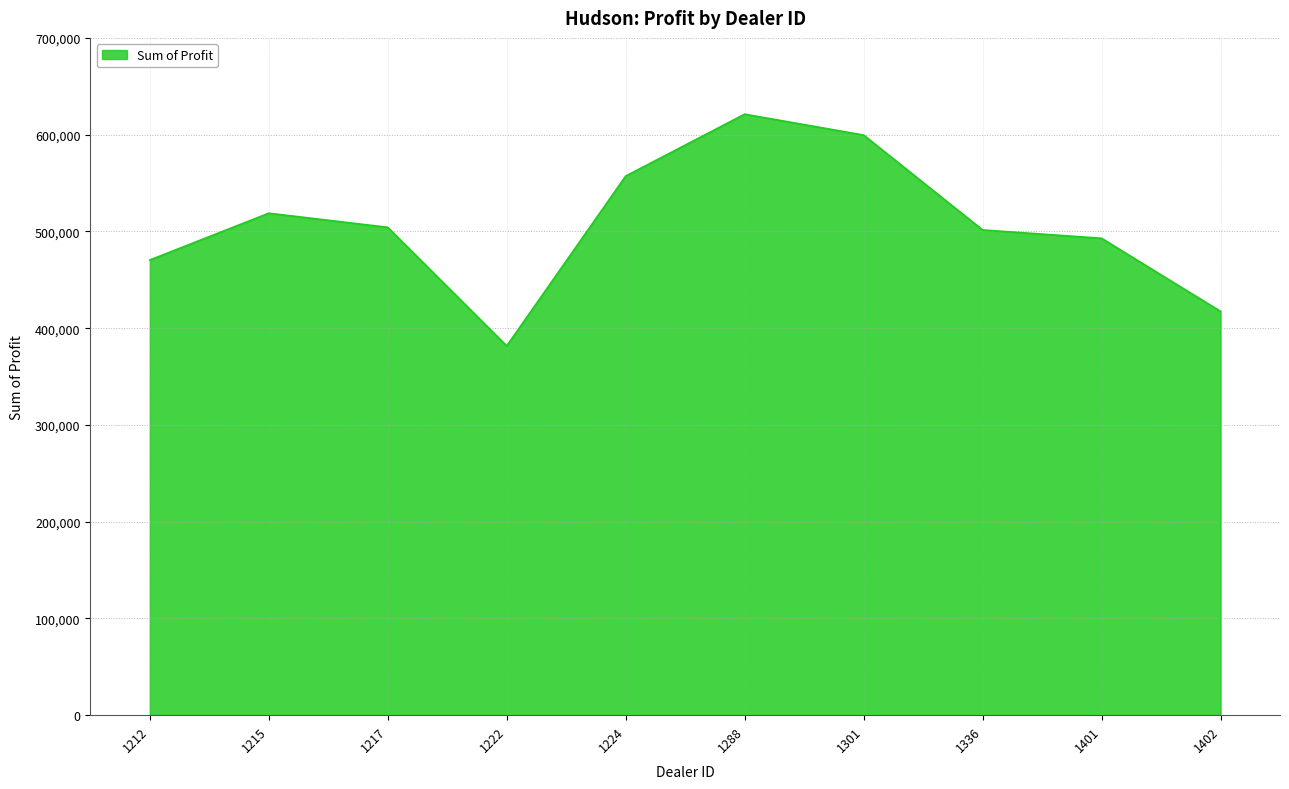

Does the chart display data point markers on the line(s)?

No